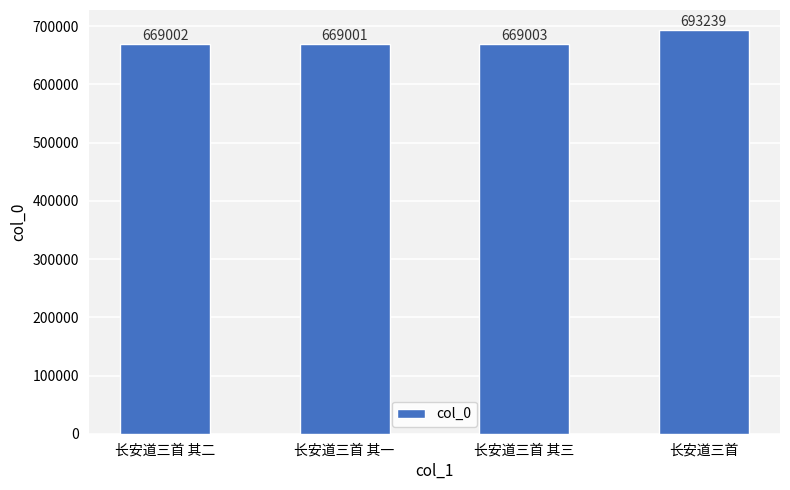

What is the difference between the values at 长安道三首 其二 and 长安道三首 其一?

1